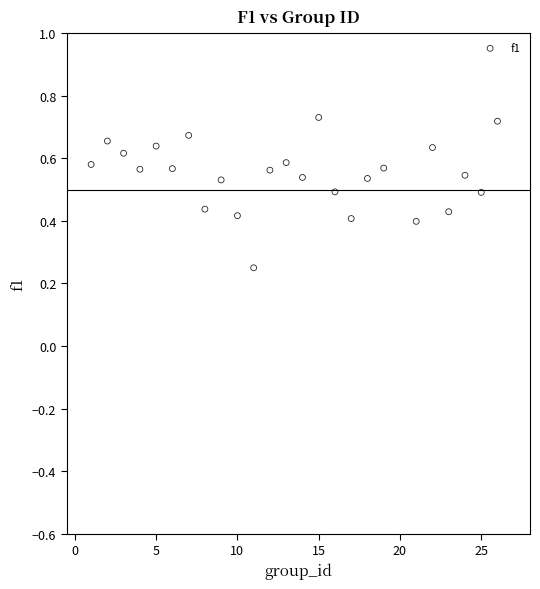

What is the range of X values (max minus min)?

25.0